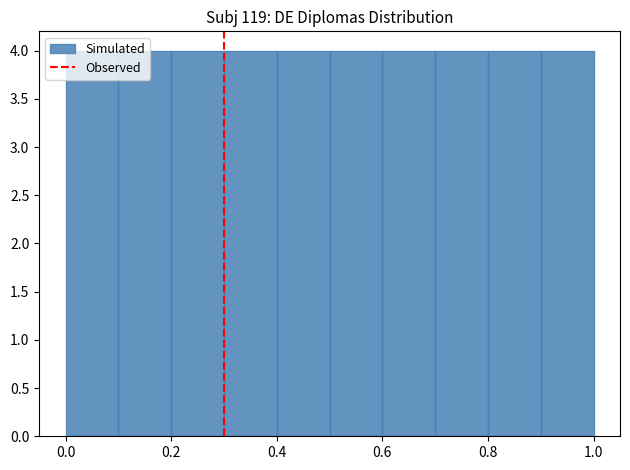

Reading left to right, list every bar in this chart as the range it spans on the x-axis followed by its height. The values are not printed on the chart, so give them approximately, as read against the axis.

0.0 to 0.1: 4
0.1 to 0.2: 4
0.2 to 0.3: 4
0.3 to 0.4: 4
0.4 to 0.5: 4
0.5 to 0.6: 4
0.6 to 0.7: 4
0.7 to 0.8: 4
0.8 to 0.9: 4
0.9 to 1.0: 4